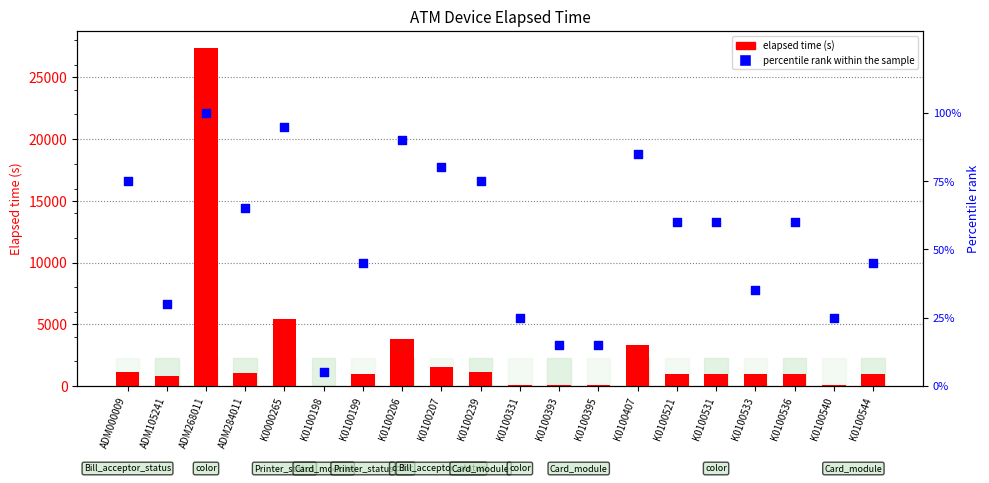

What are all the series names shown in the legend?

elapsed time, percentile rank within the sample